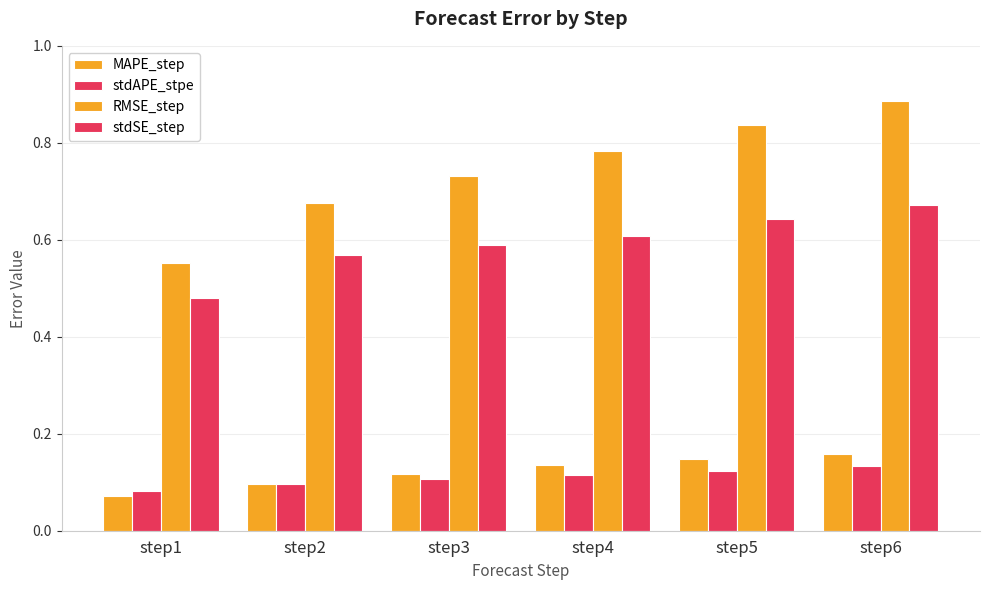

Are the bars horizontal?

No